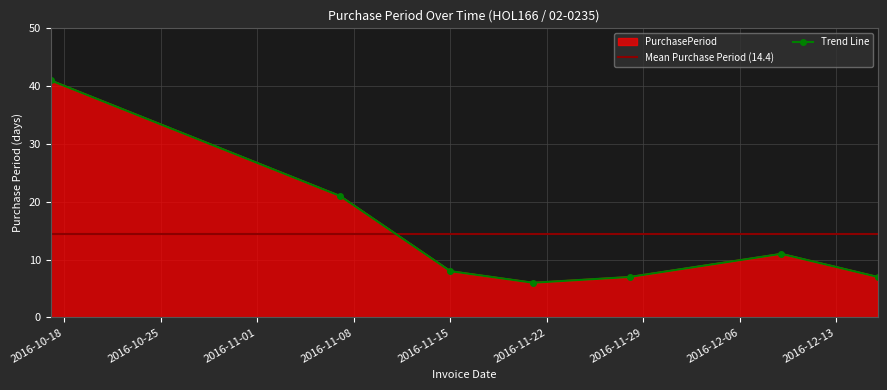

Reading right to left, transcribe all the data shown in this chart.

2016-12-16=7	2016-12-09=11	2016-11-28=7	2016-11-21=6	2016-11-15=8	2016-11-07=21	2016-10-17=41